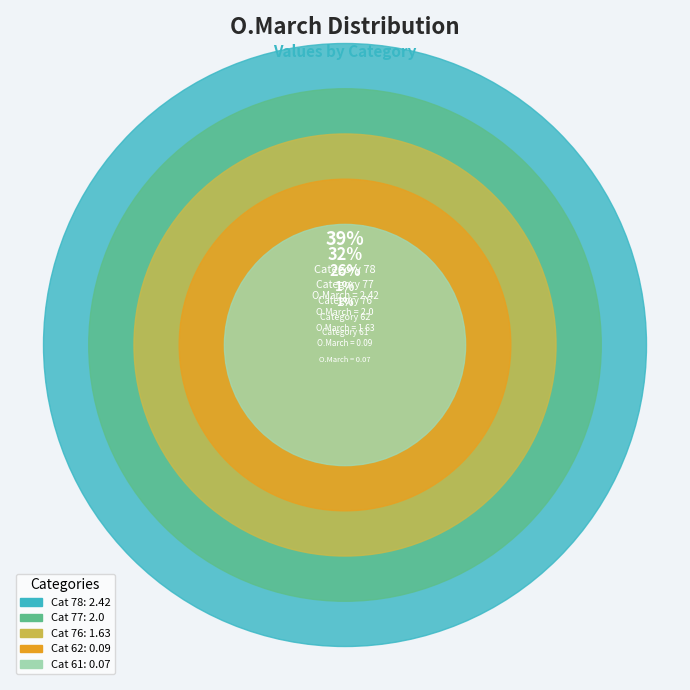

Rank the categories by value from lowest to highest.

61, 62, 76, 77, 78